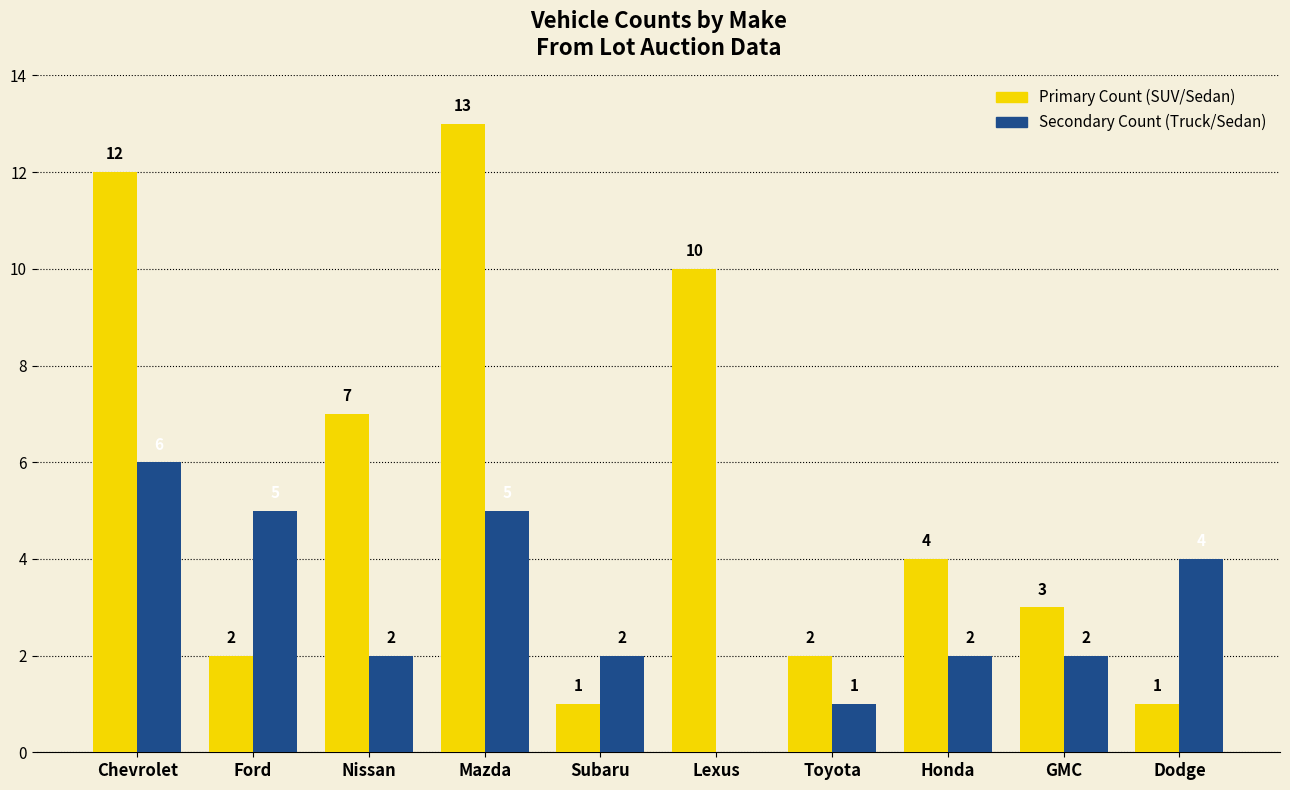

What is the greatest value displayed?

13